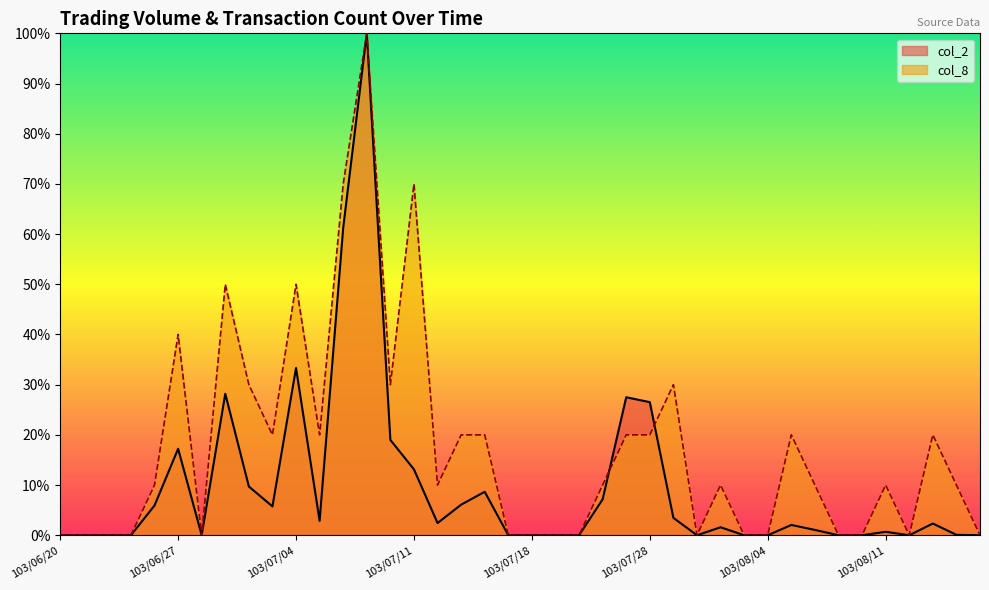

What is the difference between the col_8 values at 103/08/06 and 103/07/28?

10.0